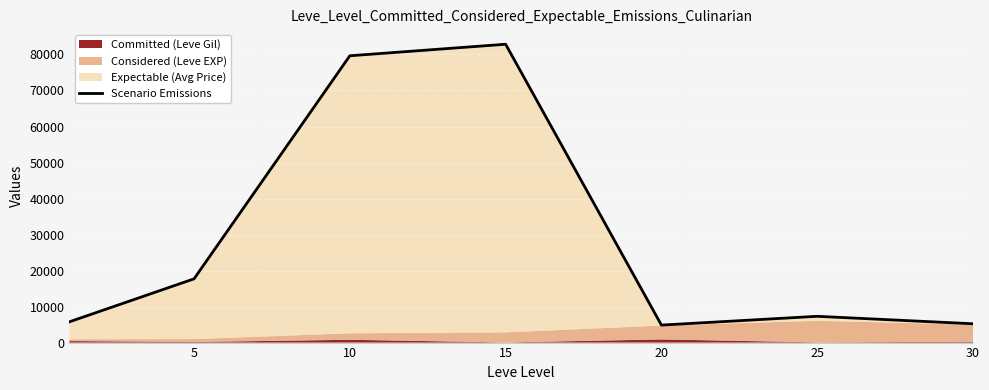

Reading left to right, what are all the values shown in this chart?

5767	17704	79640	82840	4857	7297	5224